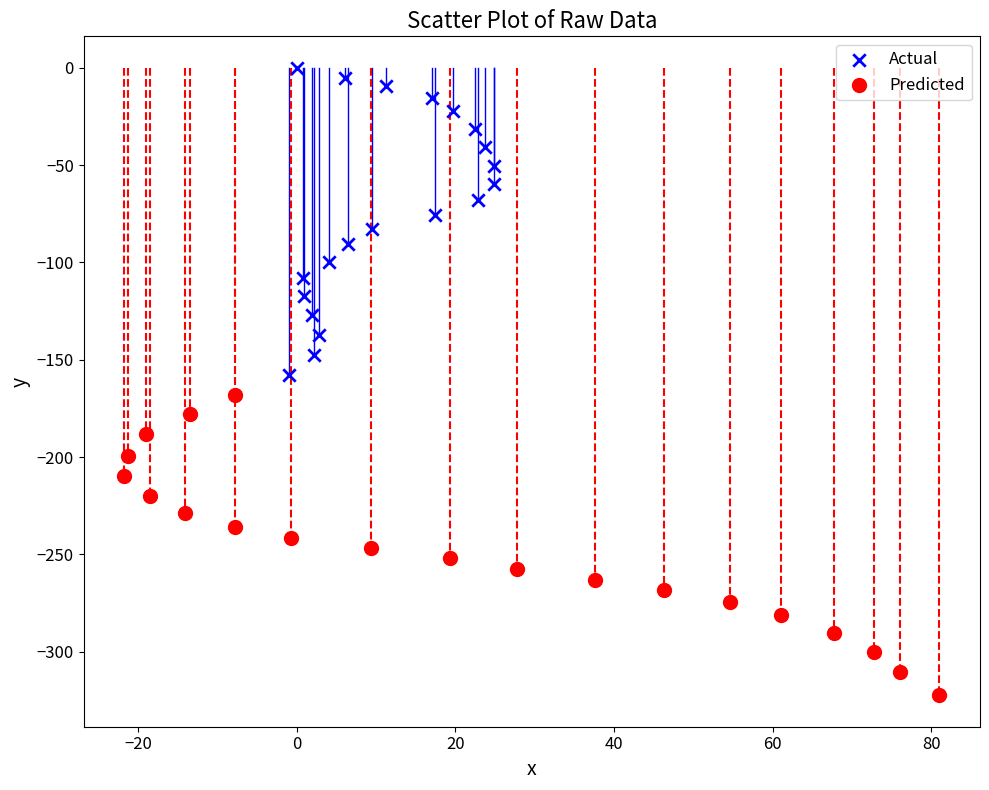

What are all the series names shown in the legend?

Actual, Predicted